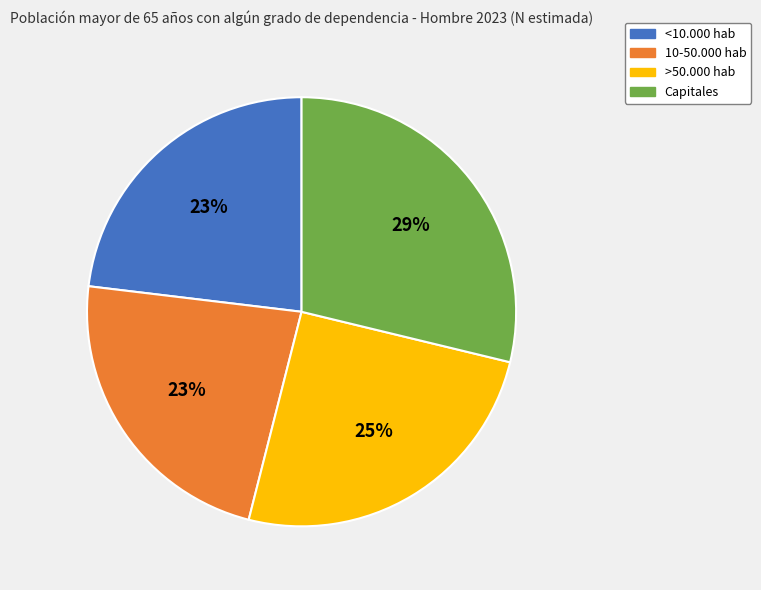

True or false: Capitales accounts for 29% of the total.

True